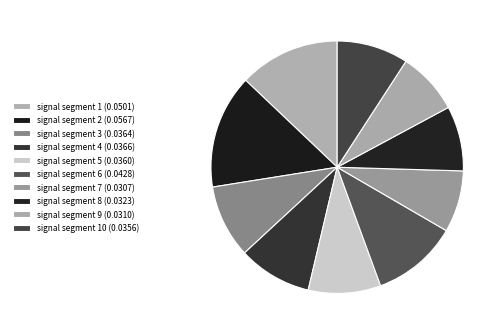

Which category has the biggest portion of the pie?

signal segment 2